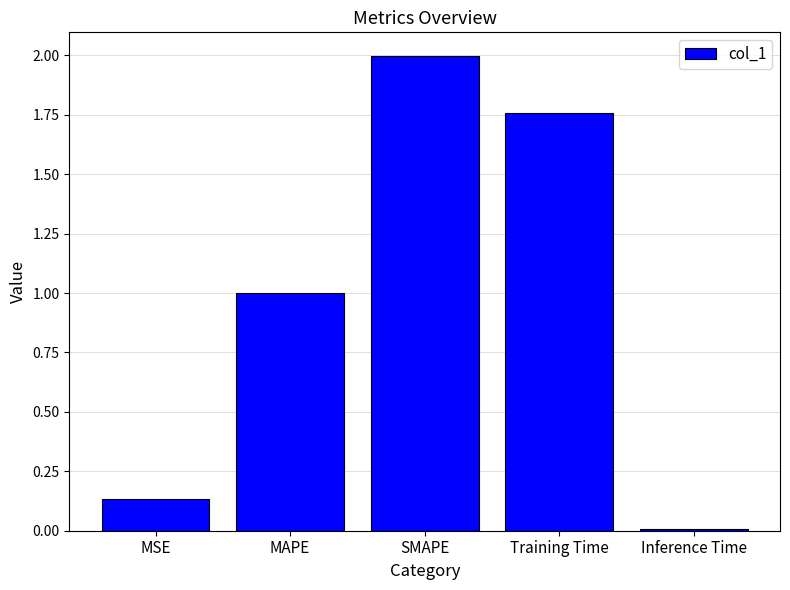

What value does the data have at MAPE?

1.0